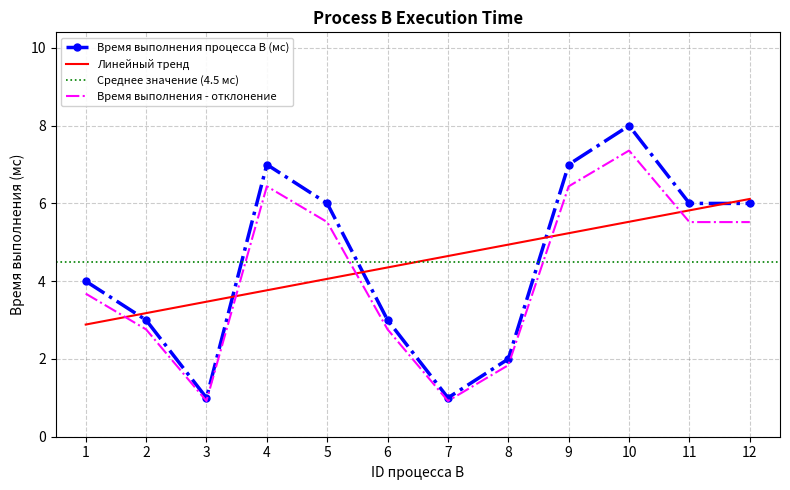

How many data points are less than 6?

6